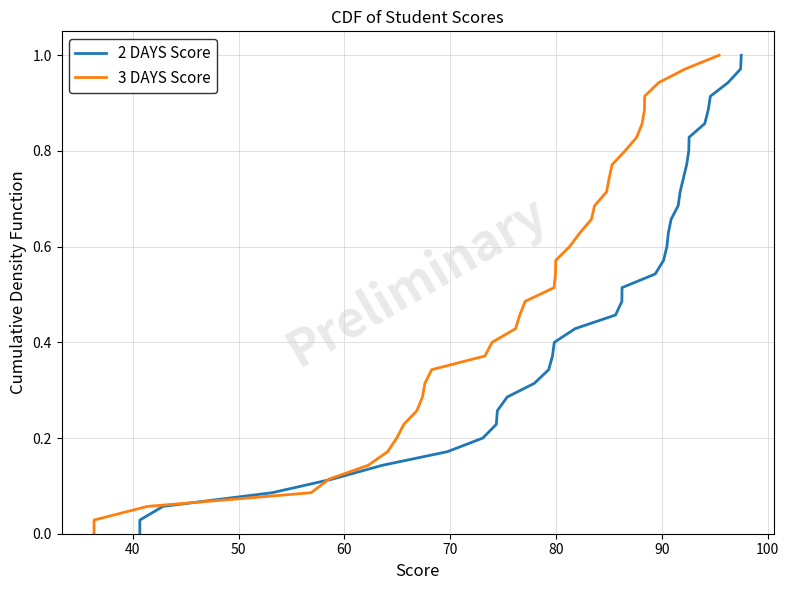

Rank the series by their maximum value, from highest to lowest.

2 DAYS Score, 3 DAYS Score